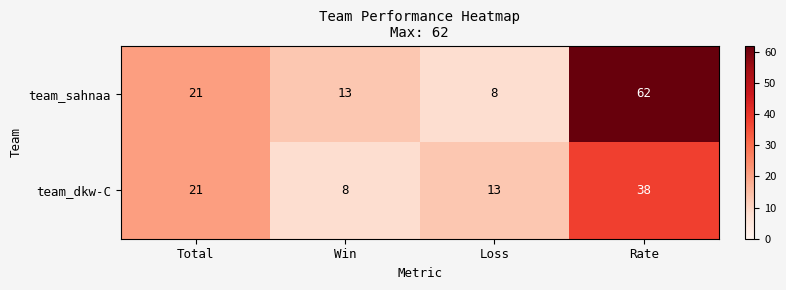

At which label does team_dkw-C reach its minimum?

Win